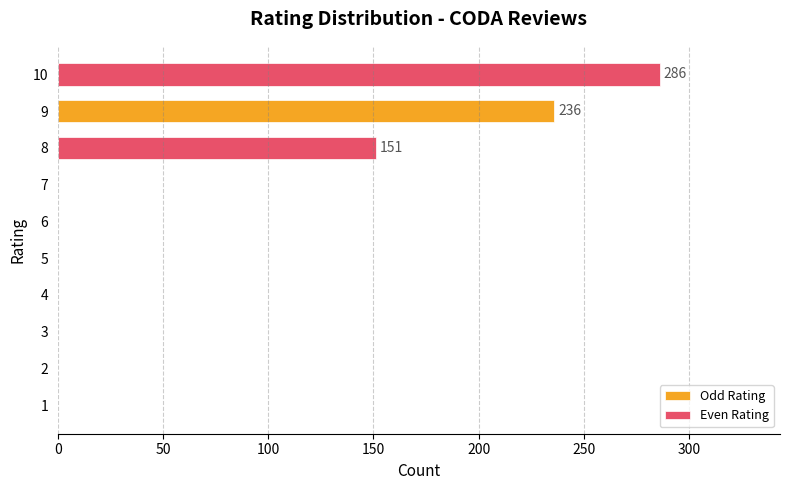

Between 7 and 3, which is larger?

7